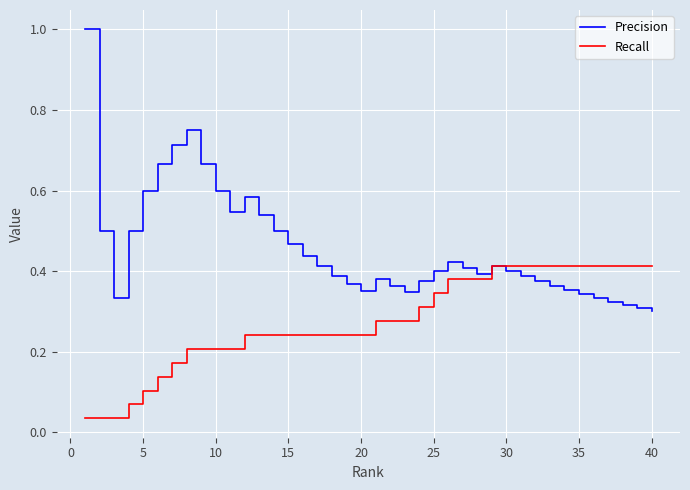

What are all the series names shown in the legend?

Precision, Recall